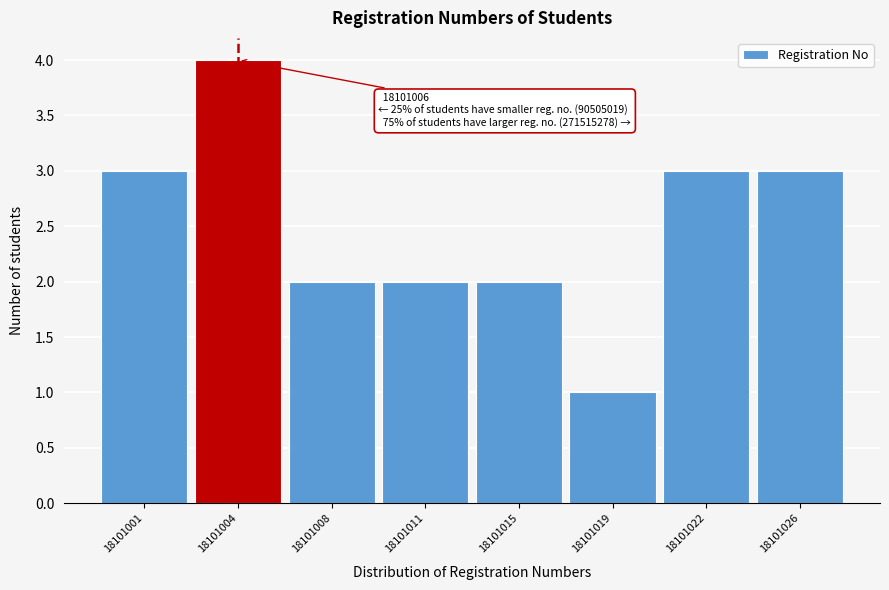

Reading left to right, extract all data points from this chart.

18101001=3	18101004=4	18101008=2	18101011=2	18101015=2	18101019=1	18101022=3	18101026=3